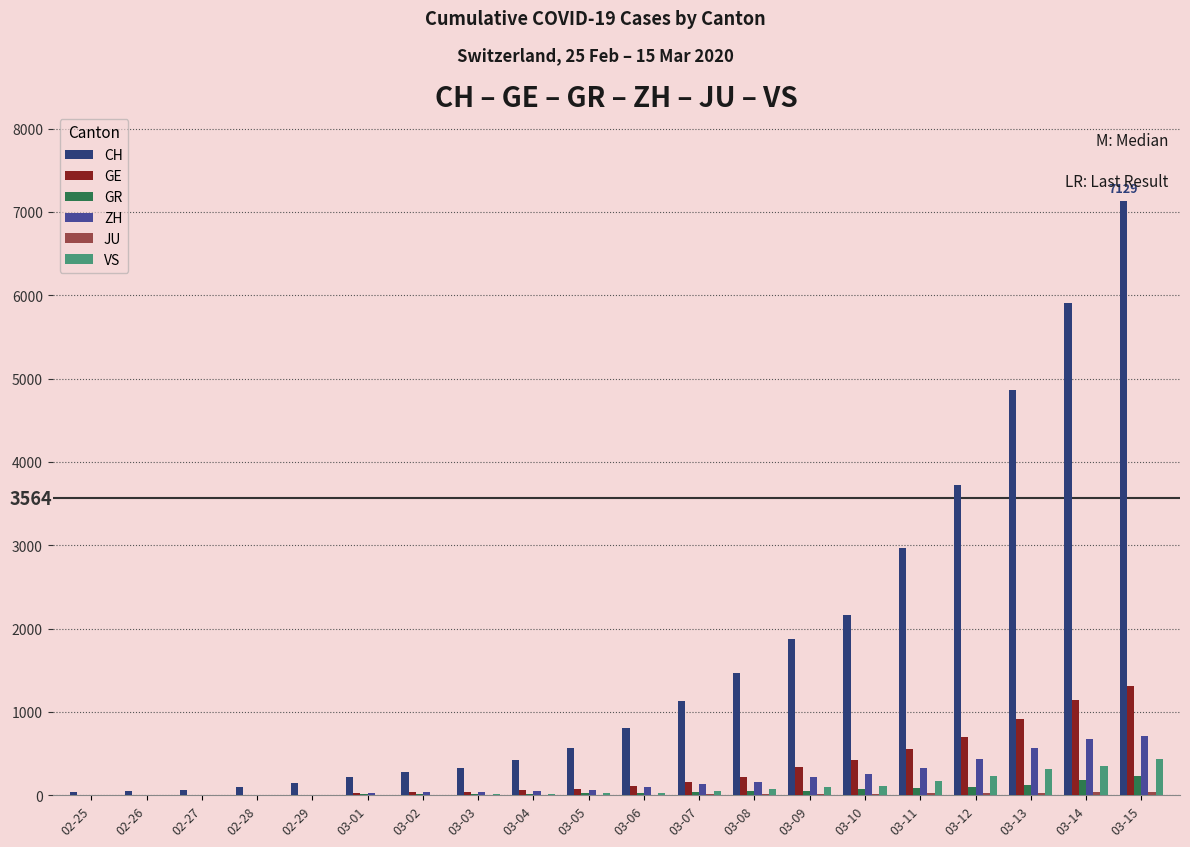

The value of CH at 03-07 is 2025. True or false?

False